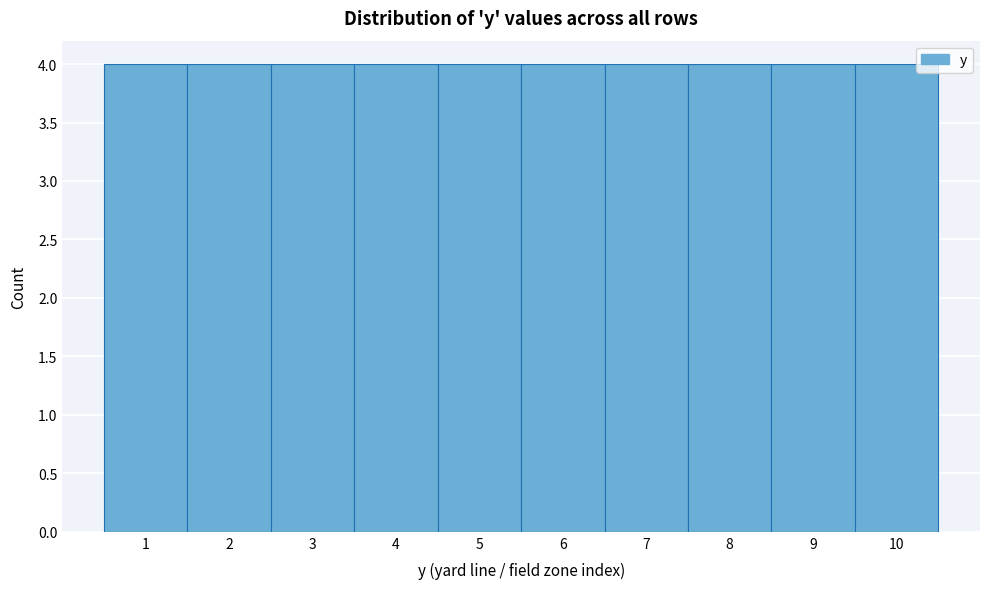

Reading left to right, transcribe this chart: for each bar, give the range it covers on the x-axis and its height. The values are not printed on the chart, so give them approximately, as read against the axis.

0.5 to 1.5: 4
1.5 to 2.5: 4
2.5 to 3.5: 4
3.5 to 4.5: 4
4.5 to 5.5: 4
5.5 to 6.5: 4
6.5 to 7.5: 4
7.5 to 8.5: 4
8.5 to 9.5: 4
9.5 to 10.5: 4